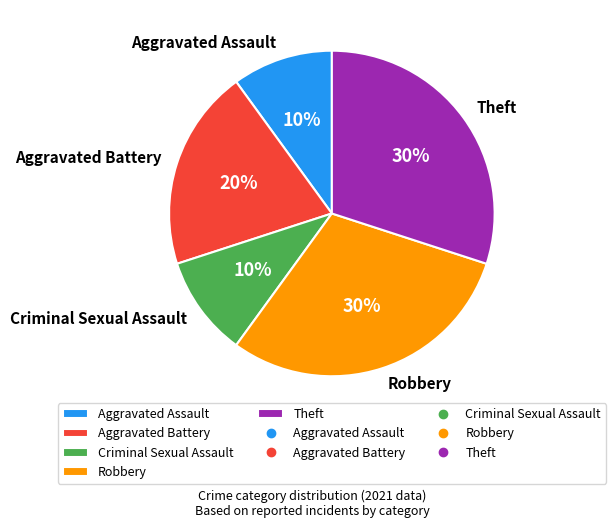

To the nearest percent, what is the average slice percentage?

20%